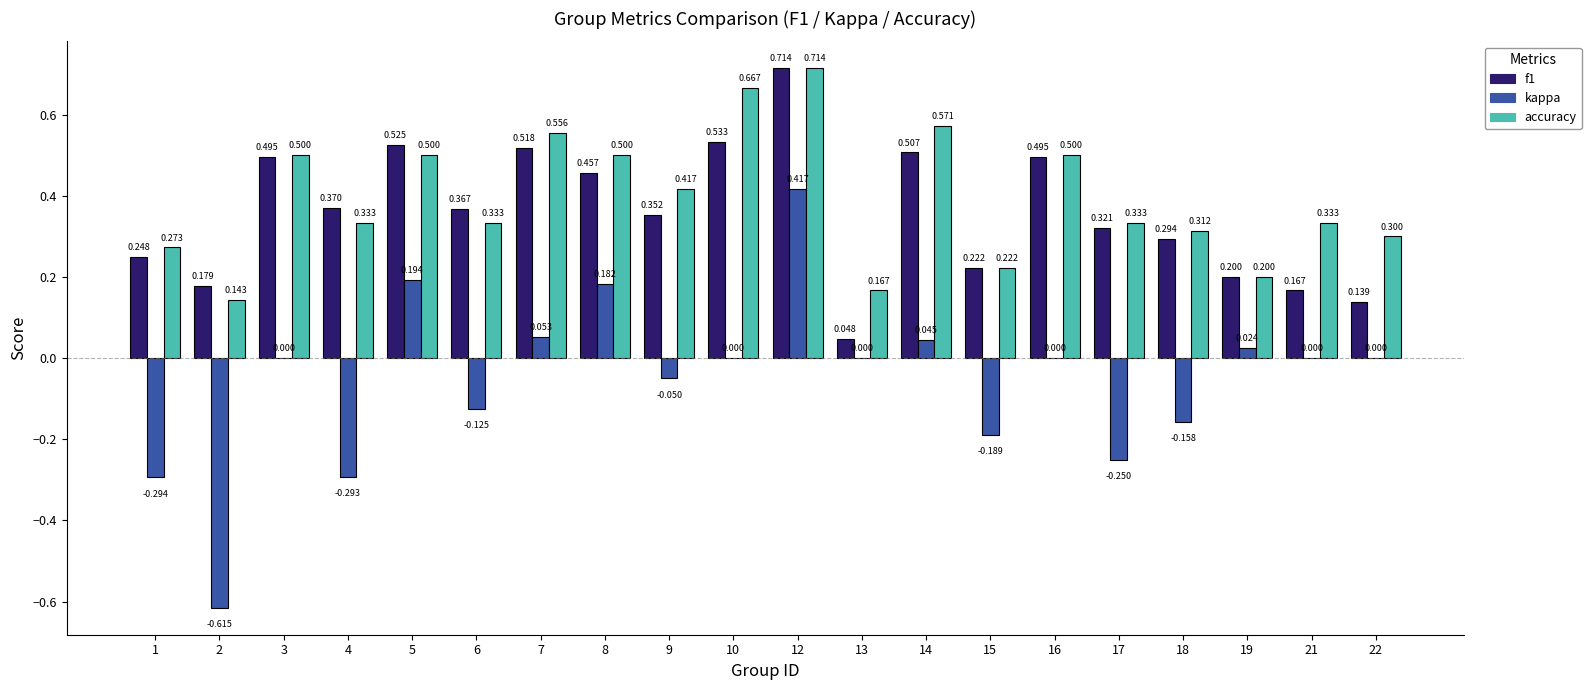

Which series has the largest total across all categories?

accuracy